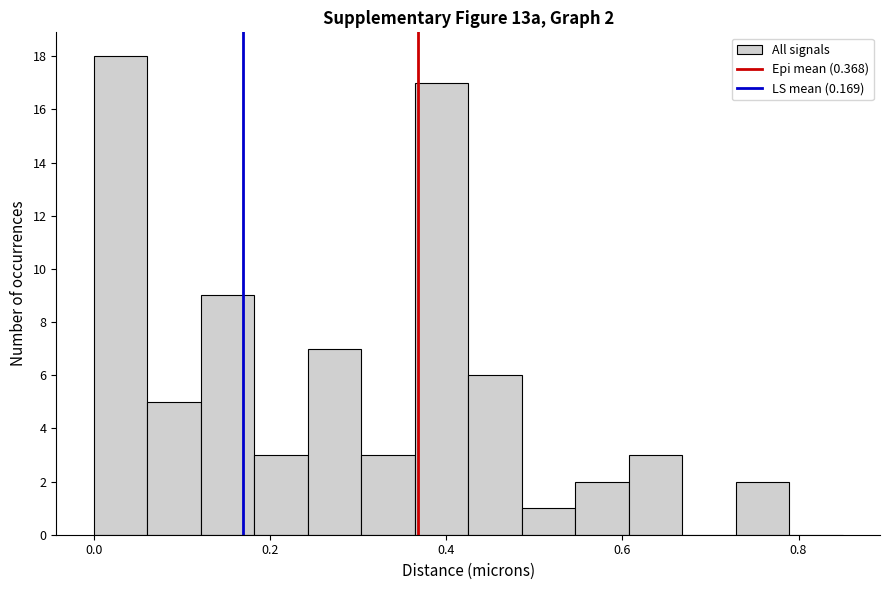

Around what value on the x-axis is the tallest bar? Give the approximate position of its centre, as read against the axis.

0.04